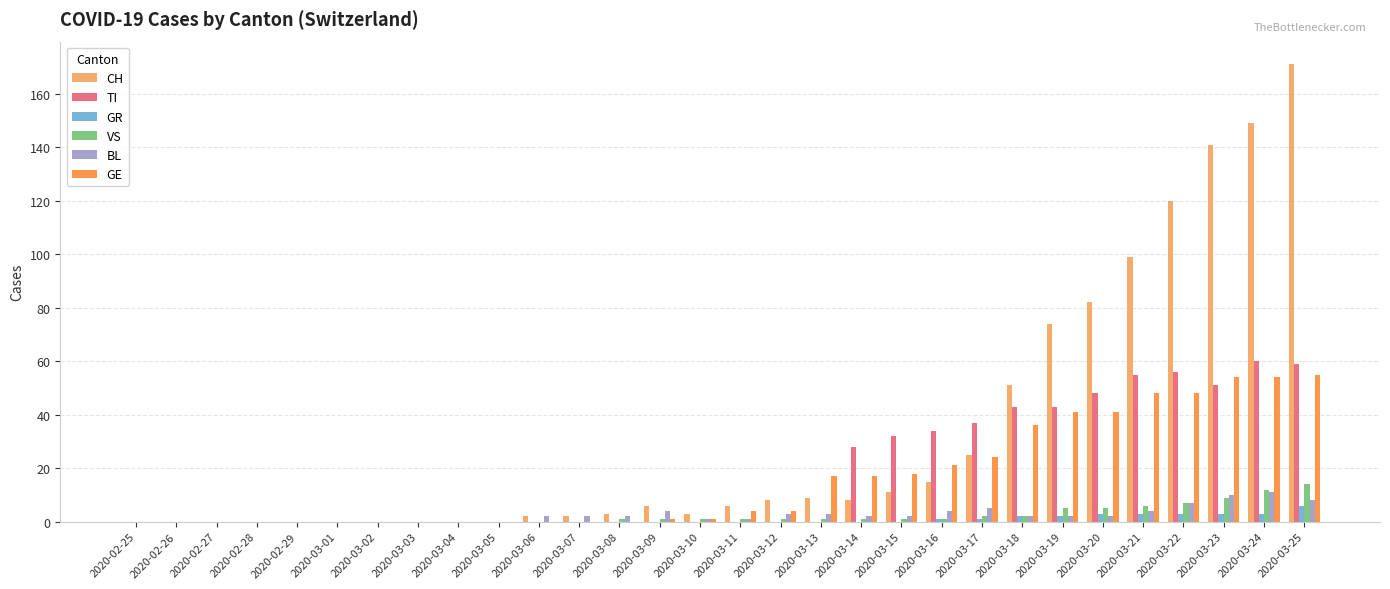

How many groups of bars are there?

30